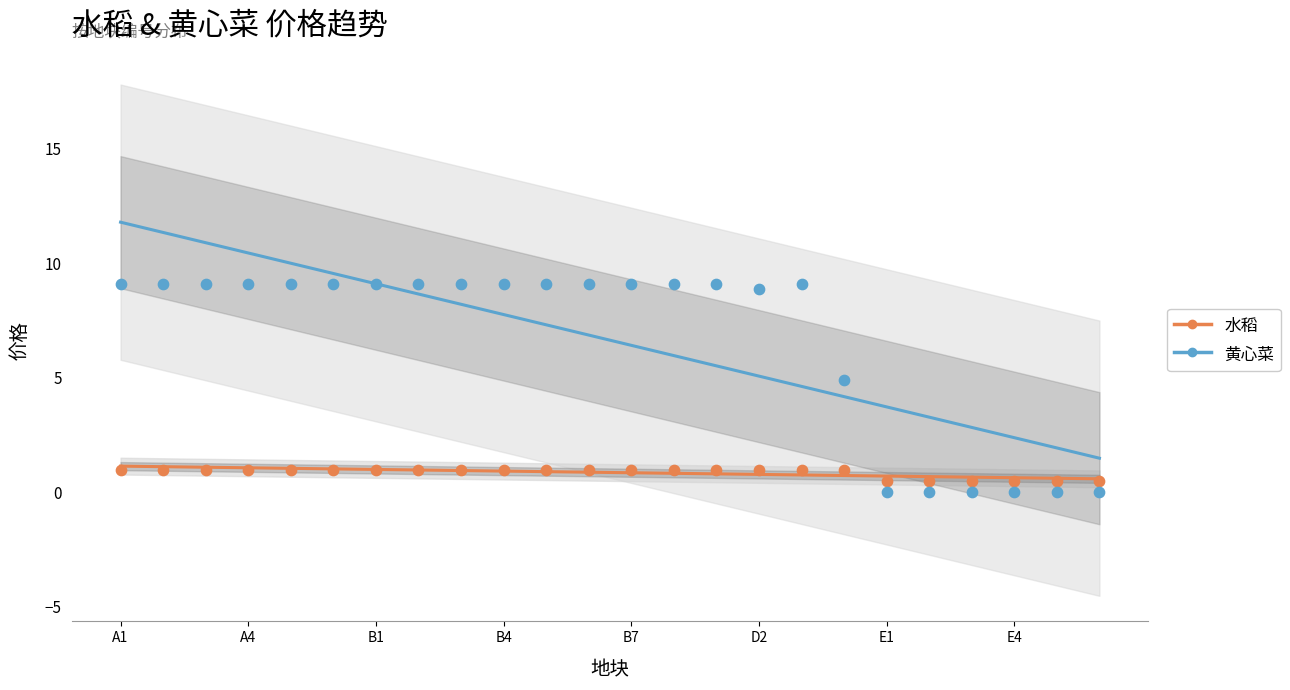

What are all the series names shown in the legend?

水稻, 黄心菜